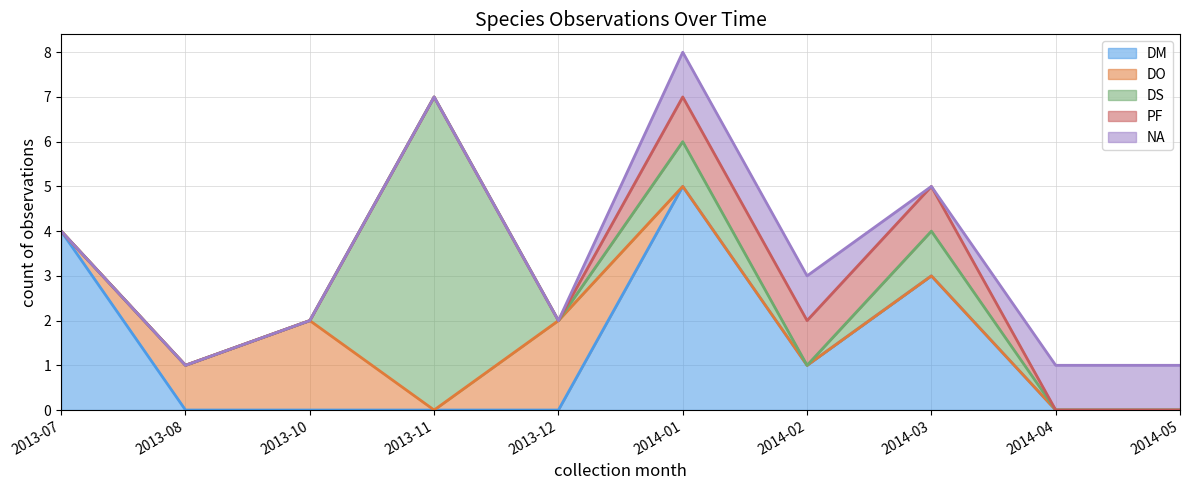

What are all the series names shown in the legend?

DM, DO, DS, PF, NA